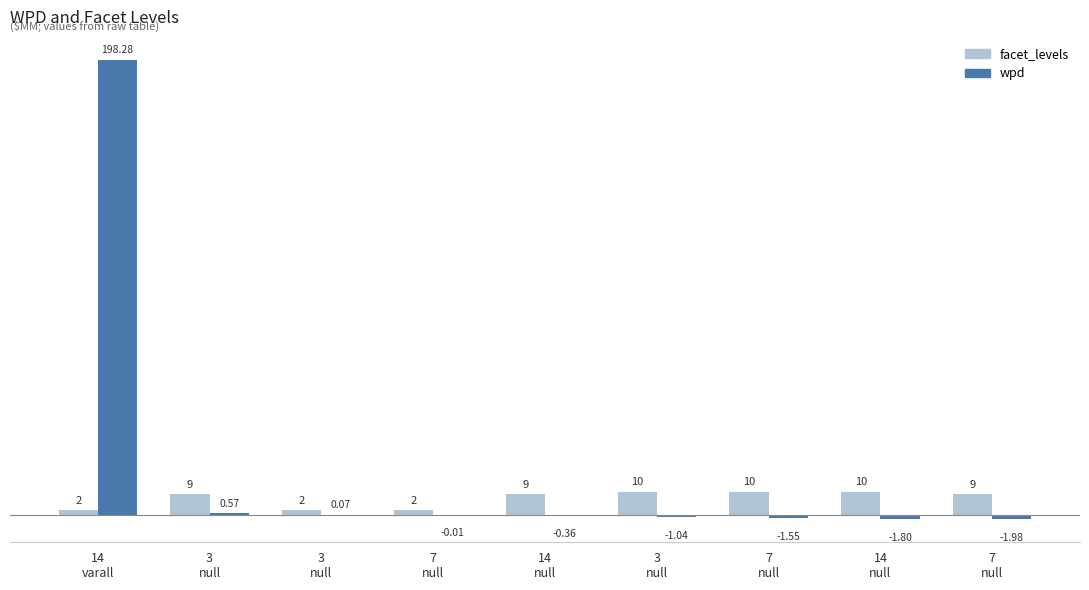

Does the chart contain stacked bars?

No